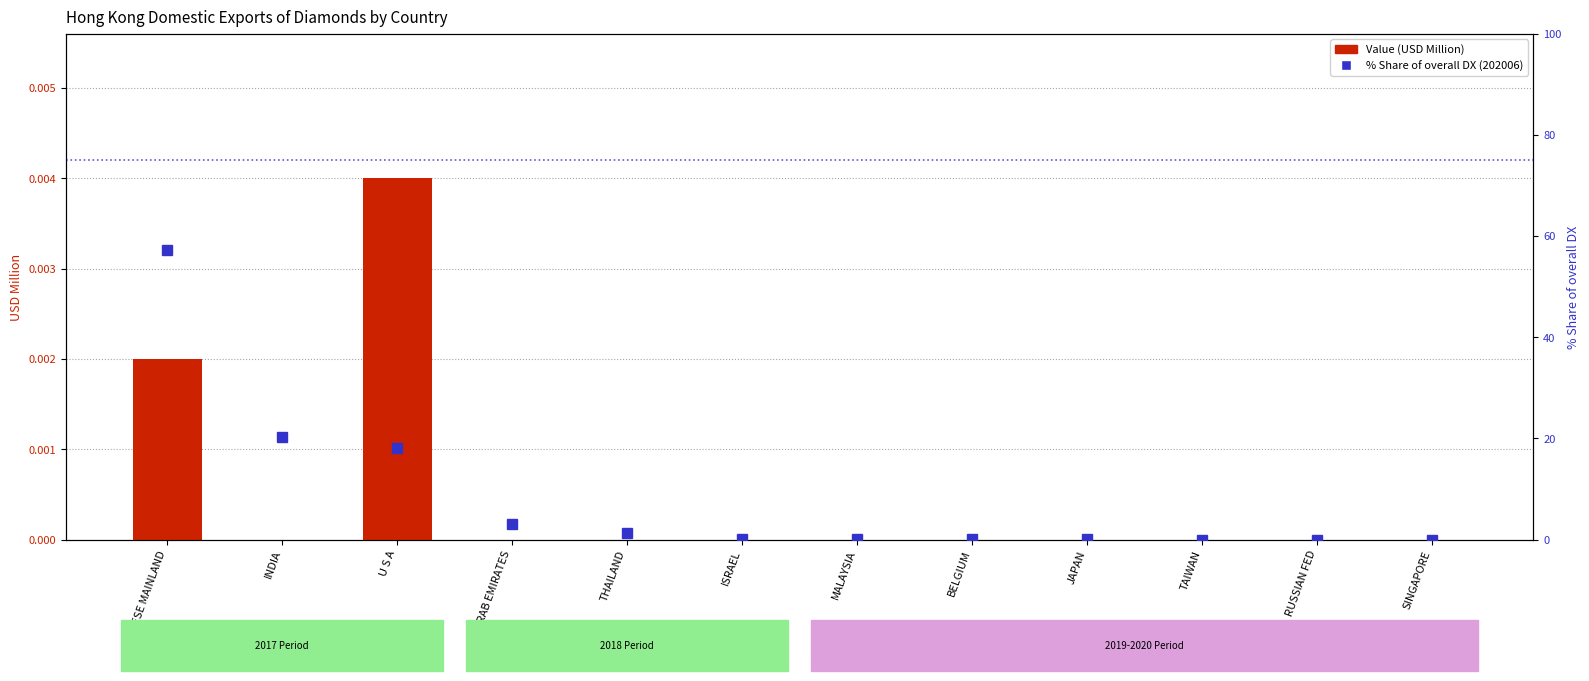

What is the maximum value for % Share of overall DX?

57.3